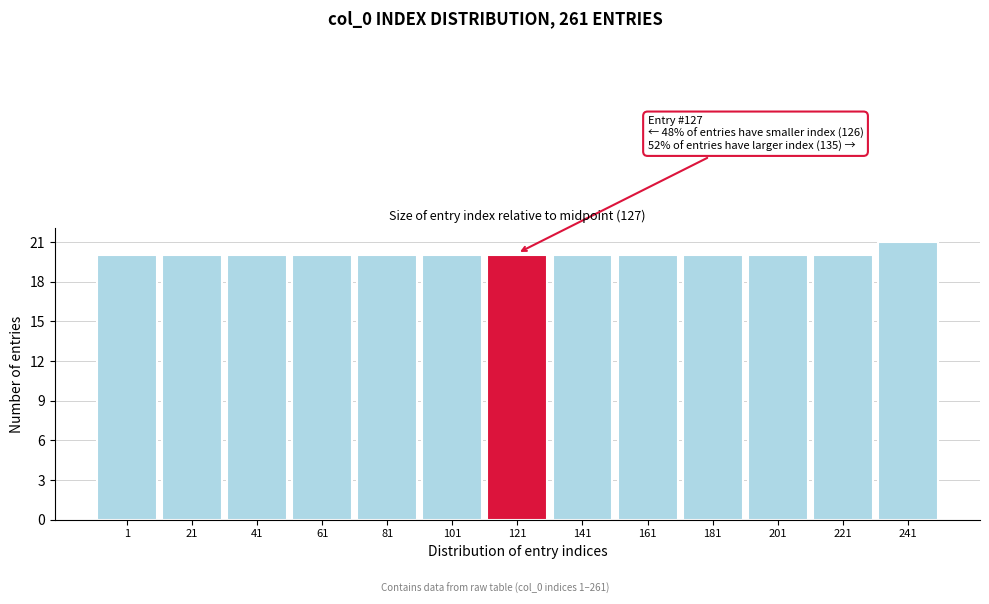

Reading right to left, transcribe all the data shown in this chart.

241=21	221=20	201=20	181=20	161=20	141=20	121=20	101=20	81=20	61=20	41=20	21=20	1=20